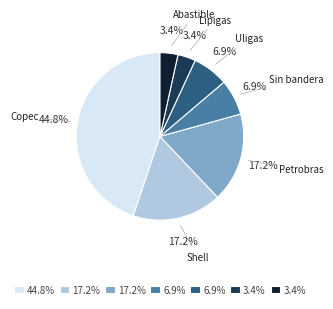

How many segments does this pie chart have?

7